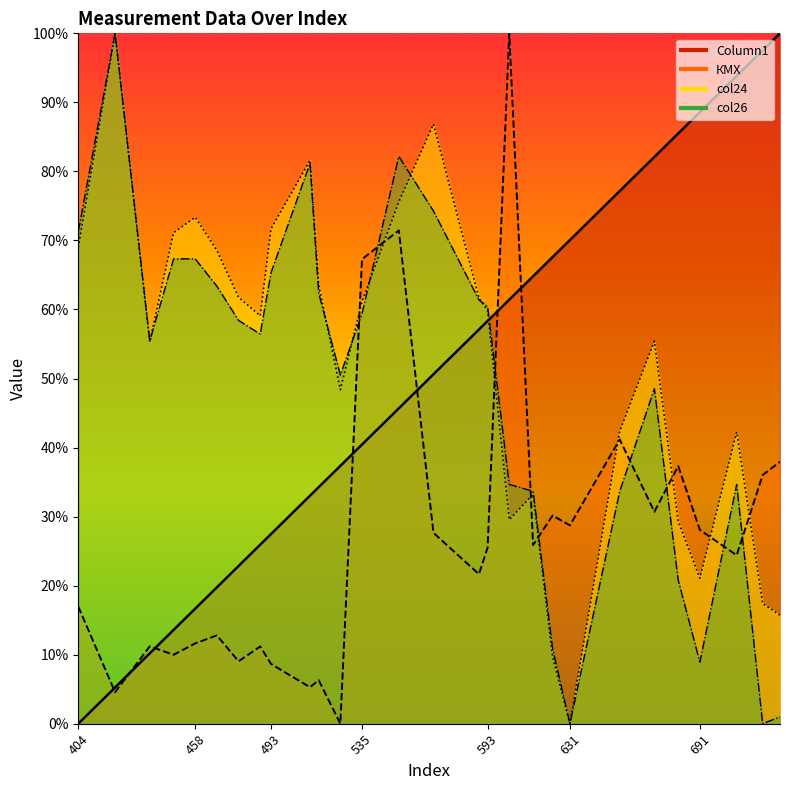

Which has a higher value, 623 or 691?

691